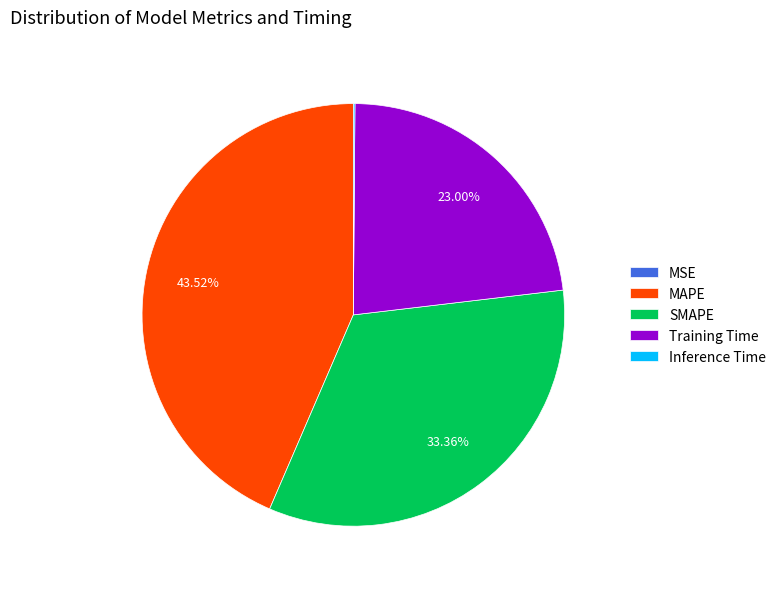

Is there any slice that represents more than half of the pie?

No